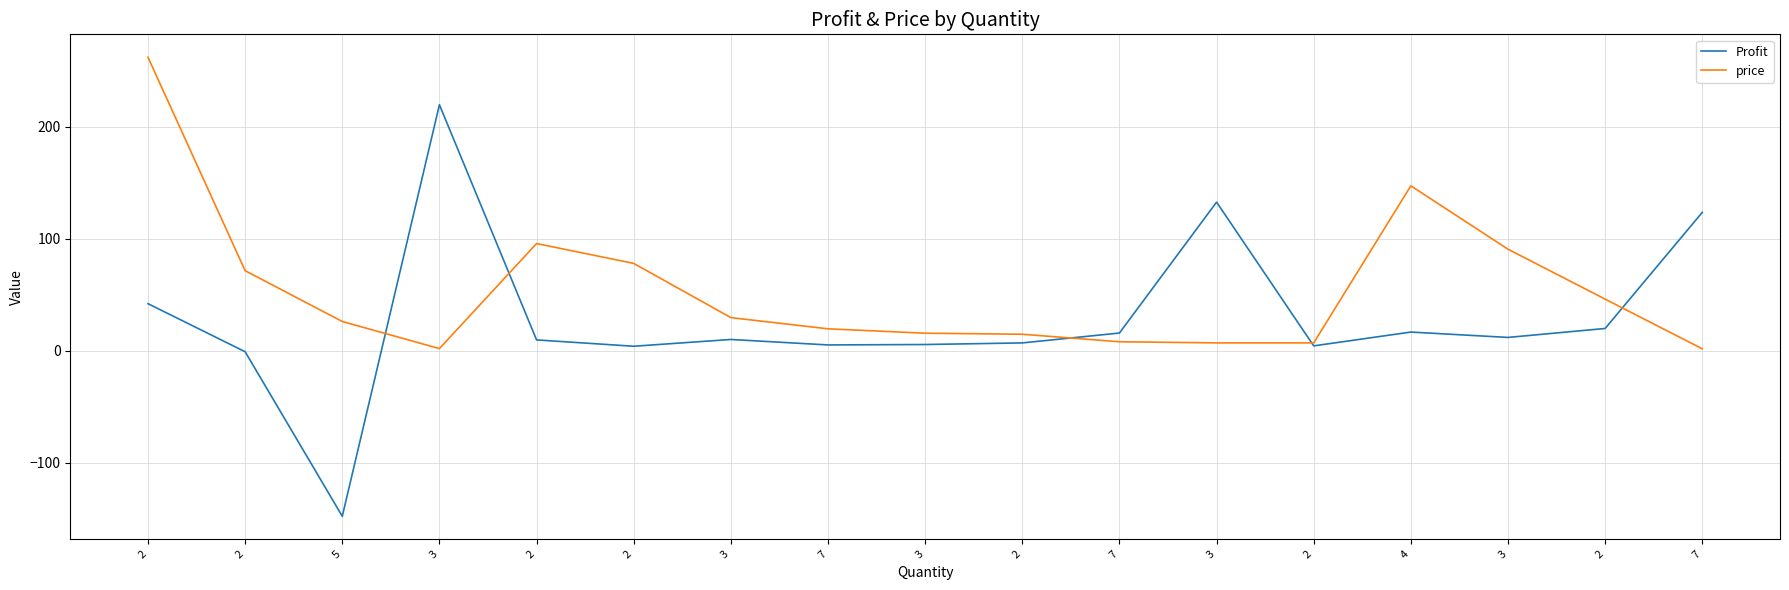

At which category does the chart reach its minimum across all series?

5